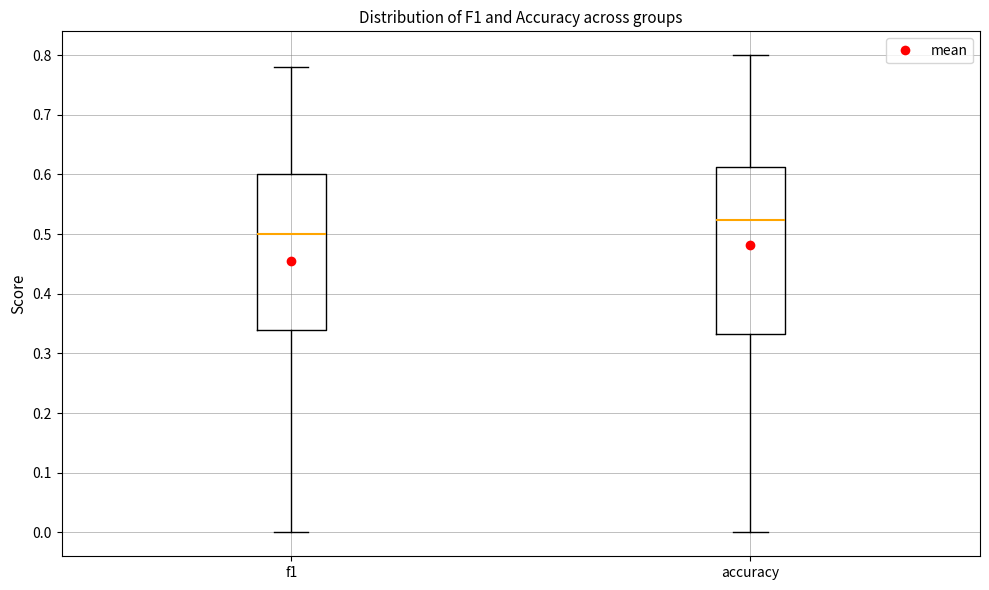

Which box is the tallest, from its lower edge to its upper edge?

accuracy